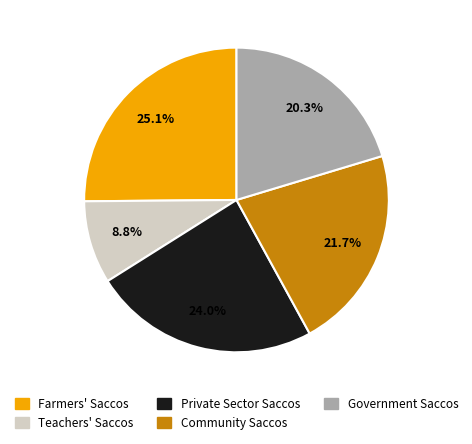

Combined, do Private Sector Saccos and Farmers' Saccos account for over 50%?

No